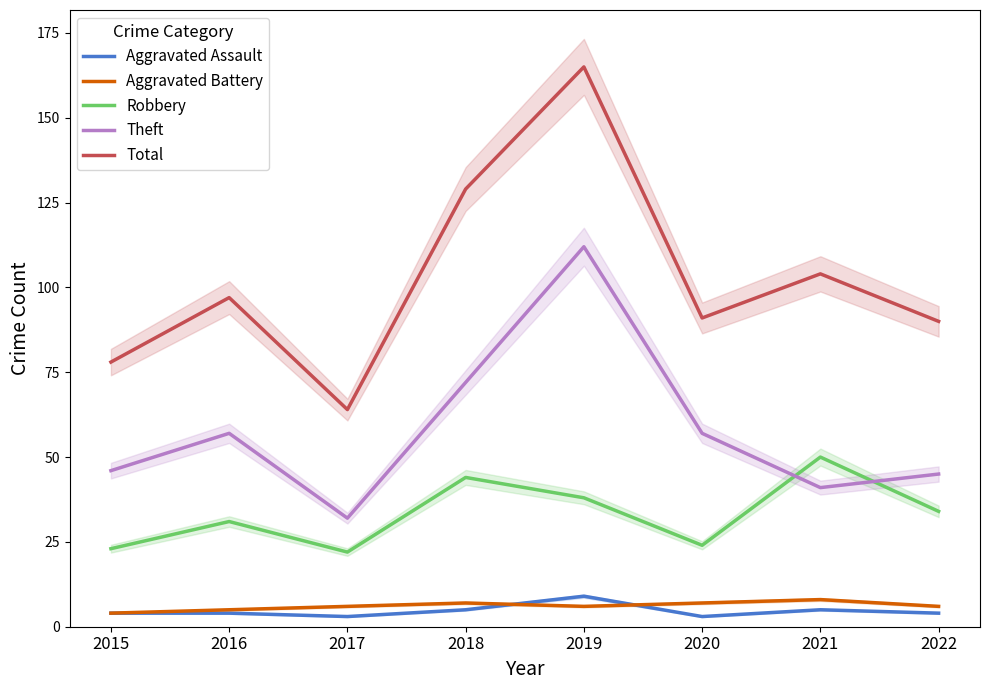

How many values in the Robbery series exceed 34?

3